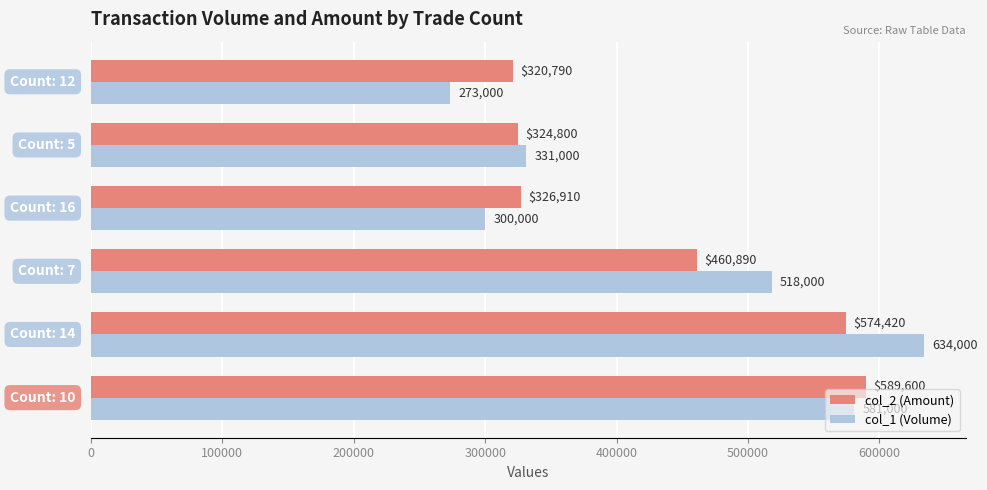

What is the difference between the maximum and minimum values in the col_1 (Volume) series?

361000